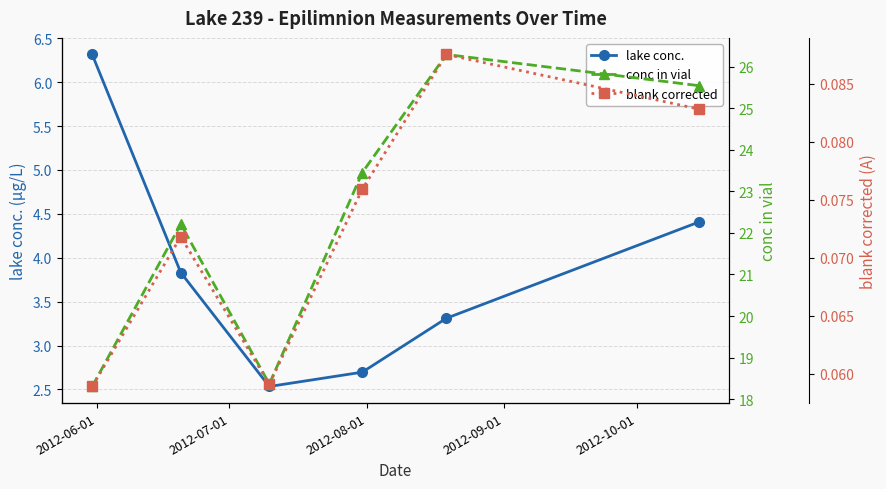

Does the chart display data point markers on the line(s)?

Yes